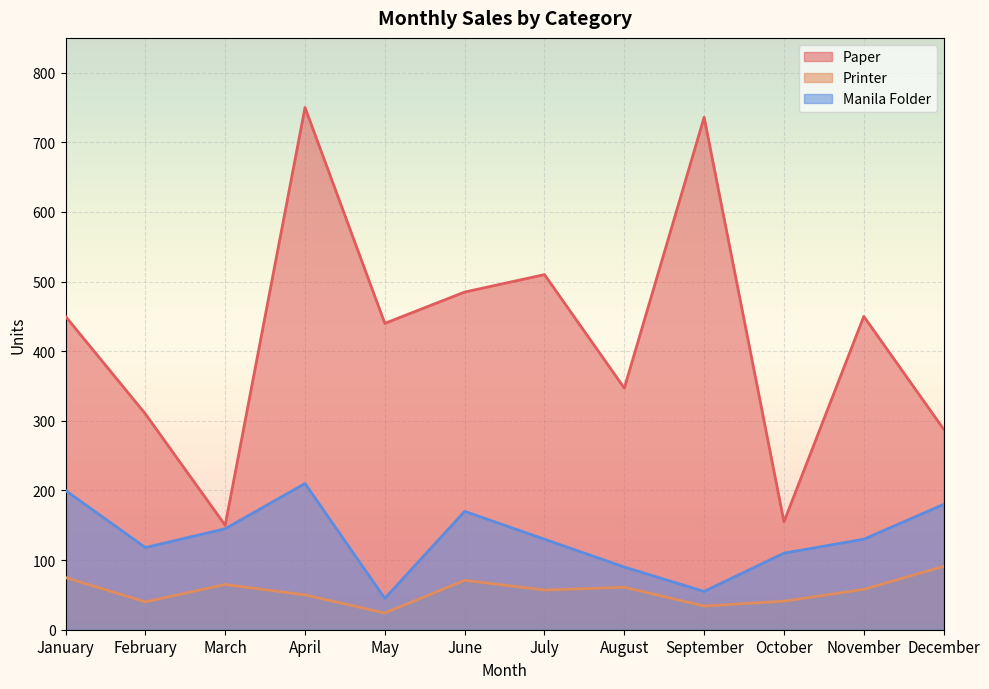

How many categories are shown in the chart?

12